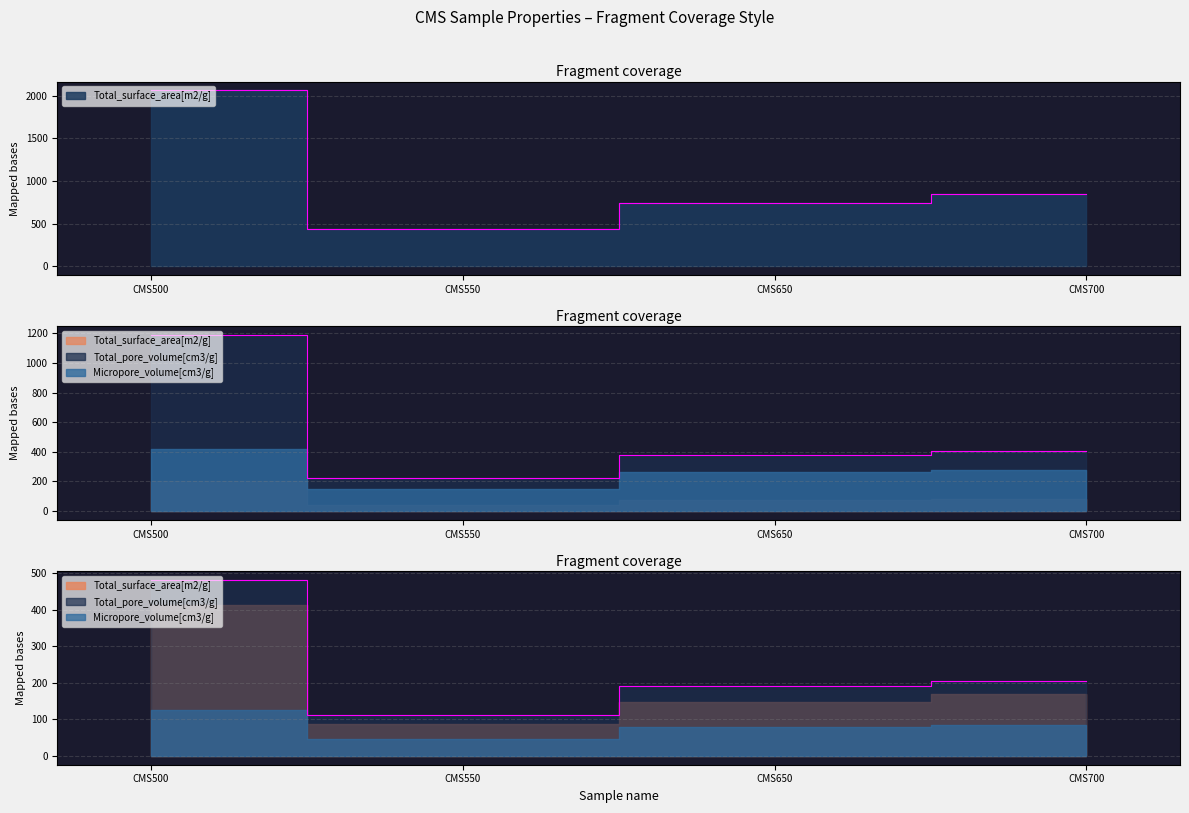

What is the maximum value for Total_surface_area[m2/g]?

2064